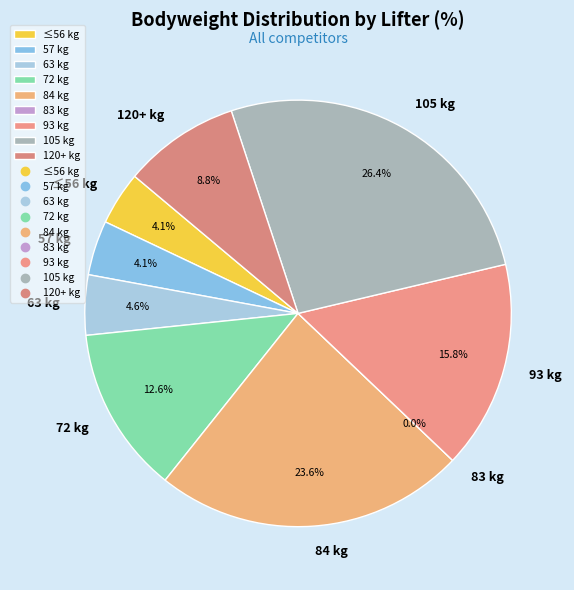

Does Pia Avila represent more than half of the total?

No